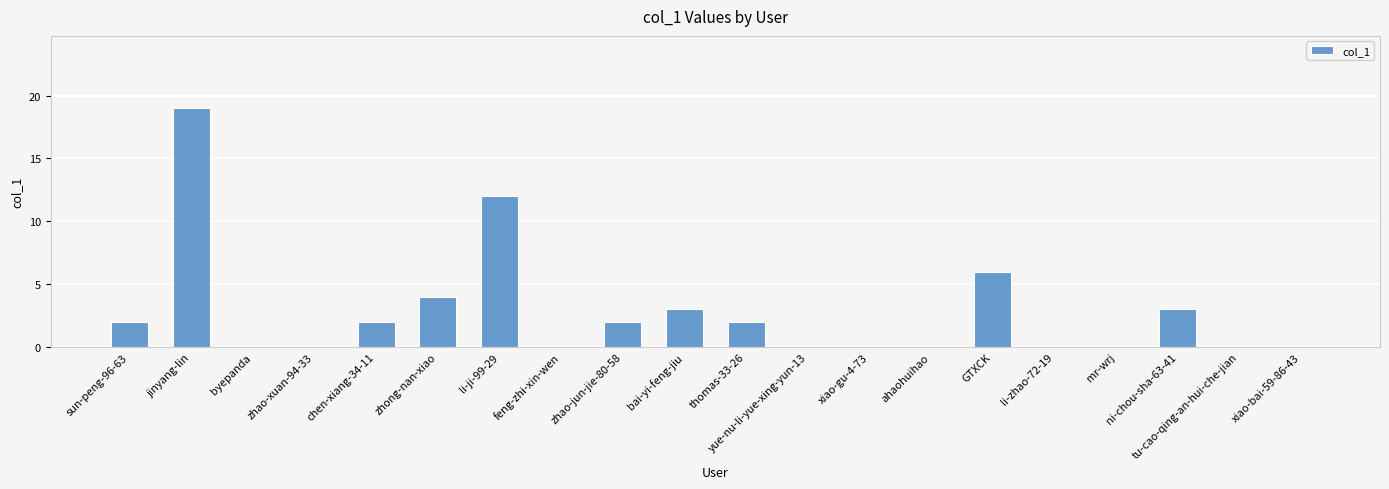

What is the maximum value shown in the chart?

19